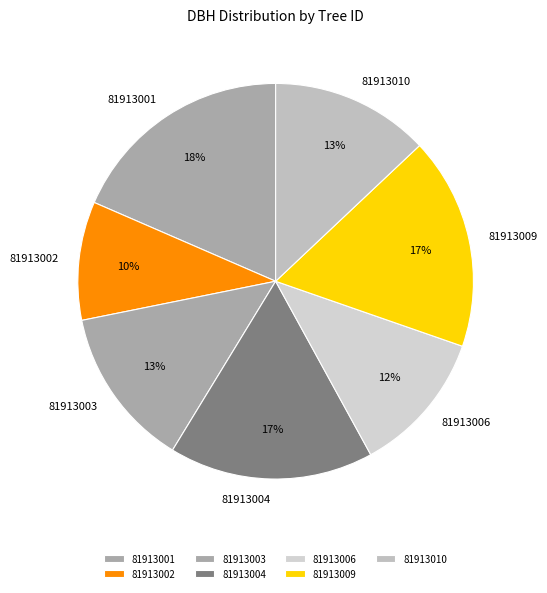

How many slices are in this pie chart?

7